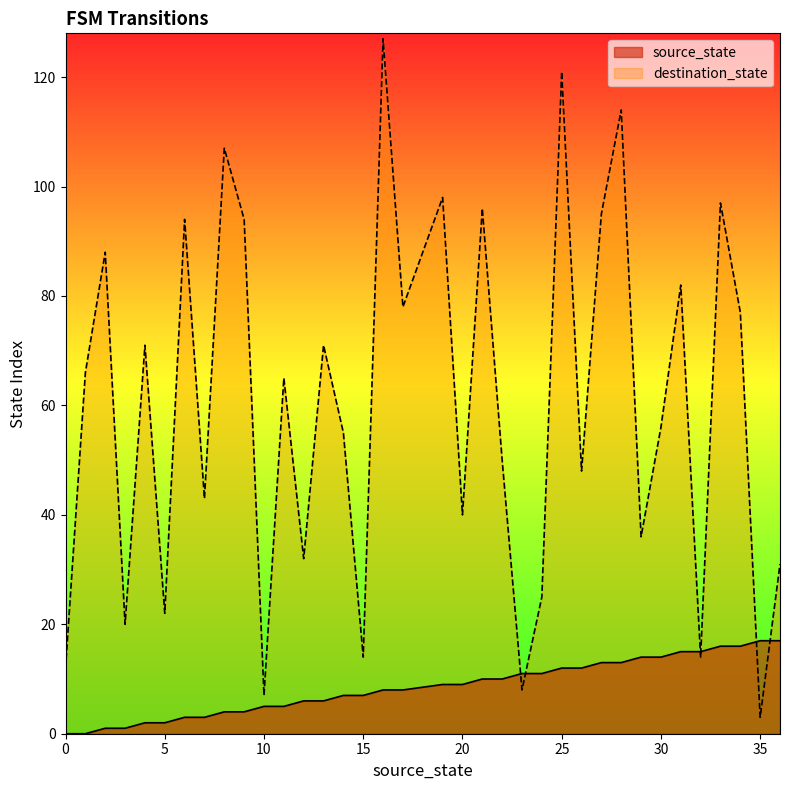

Which series ends up on top after the final intersection of destination_state and source_state?

destination_state